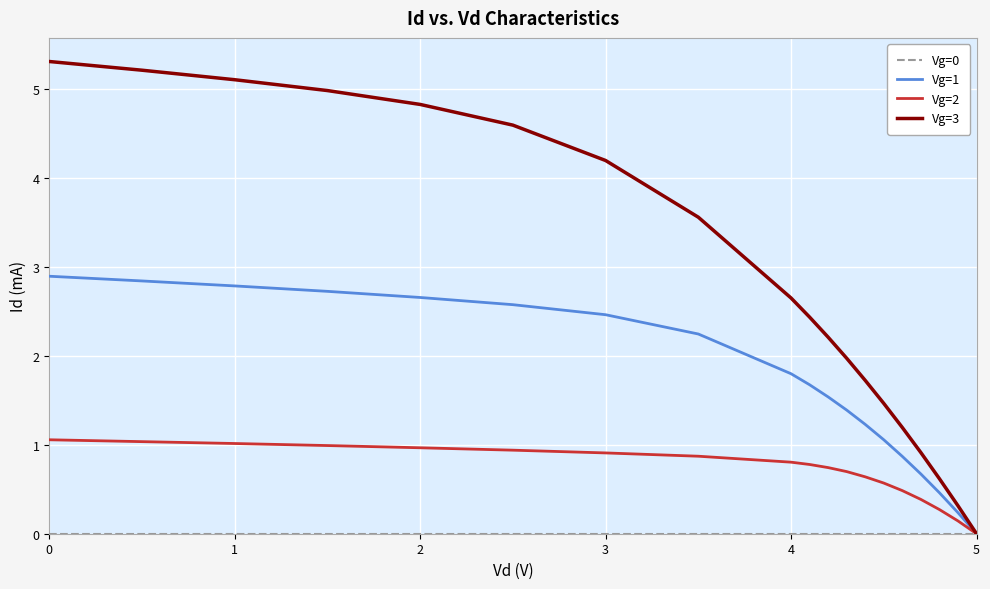

What is the maximum value shown in the chart?

5.3